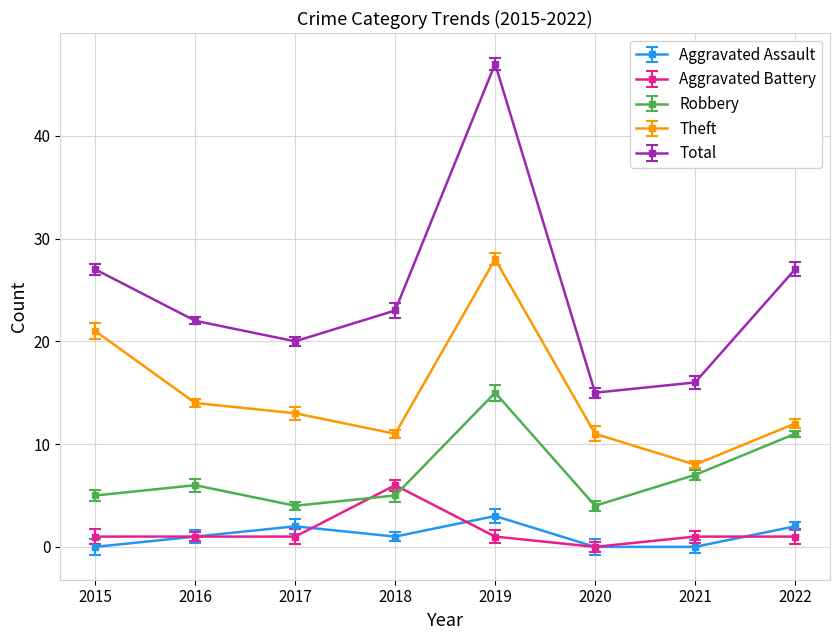

Is it true that Aggravated Battery equals 1 at 2019?

True